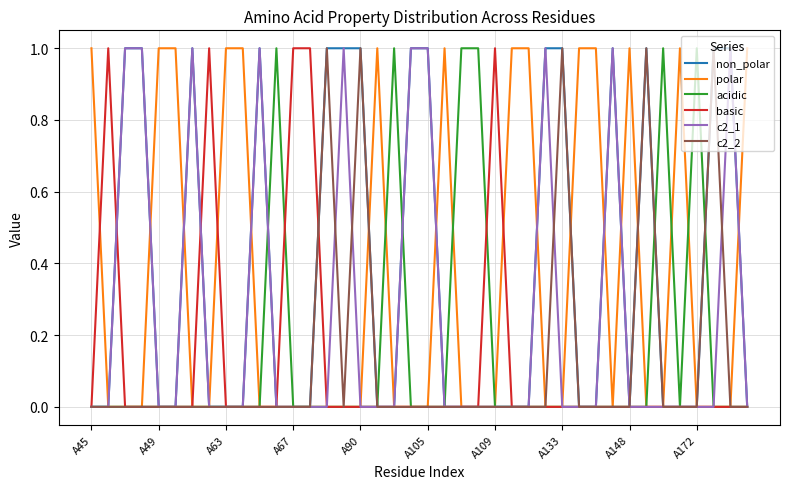

Does the chart have visible grid lines?

Yes